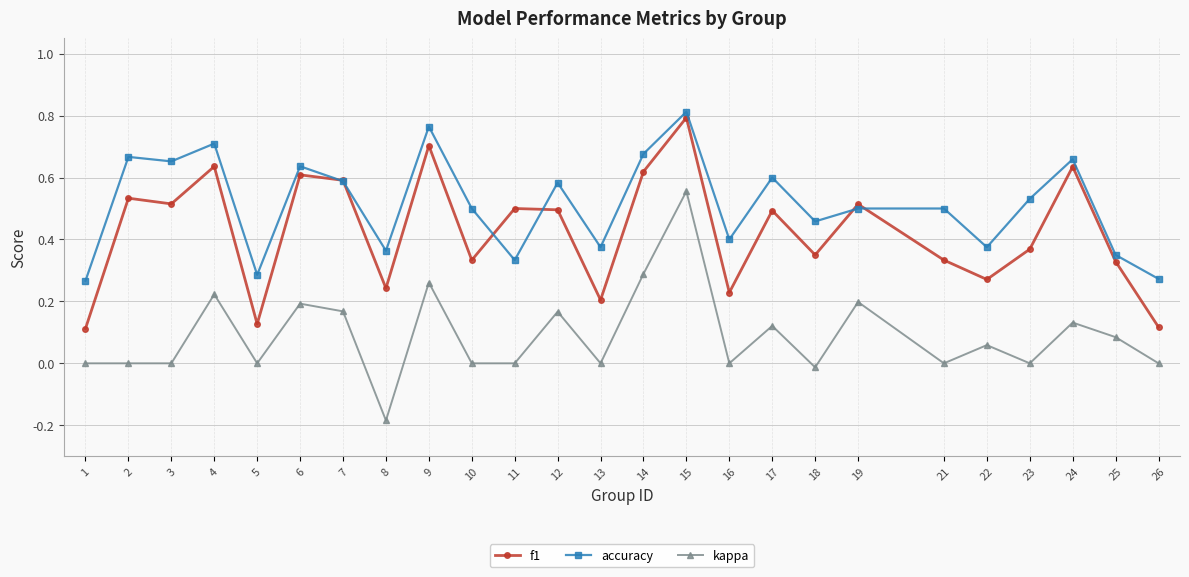

True or false: accuracy and kappa cross at least once.

False